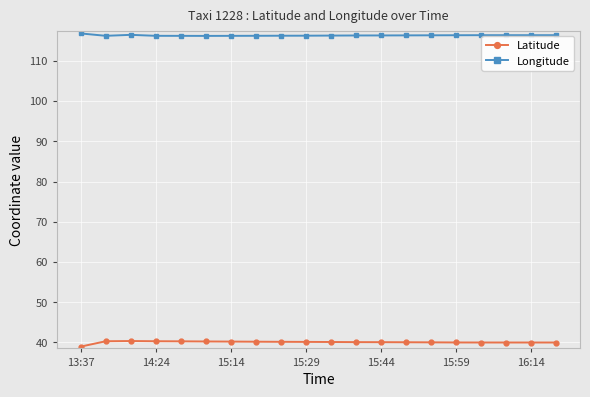

List the series in order of their peak value, highest first.

Longitude, Latitude